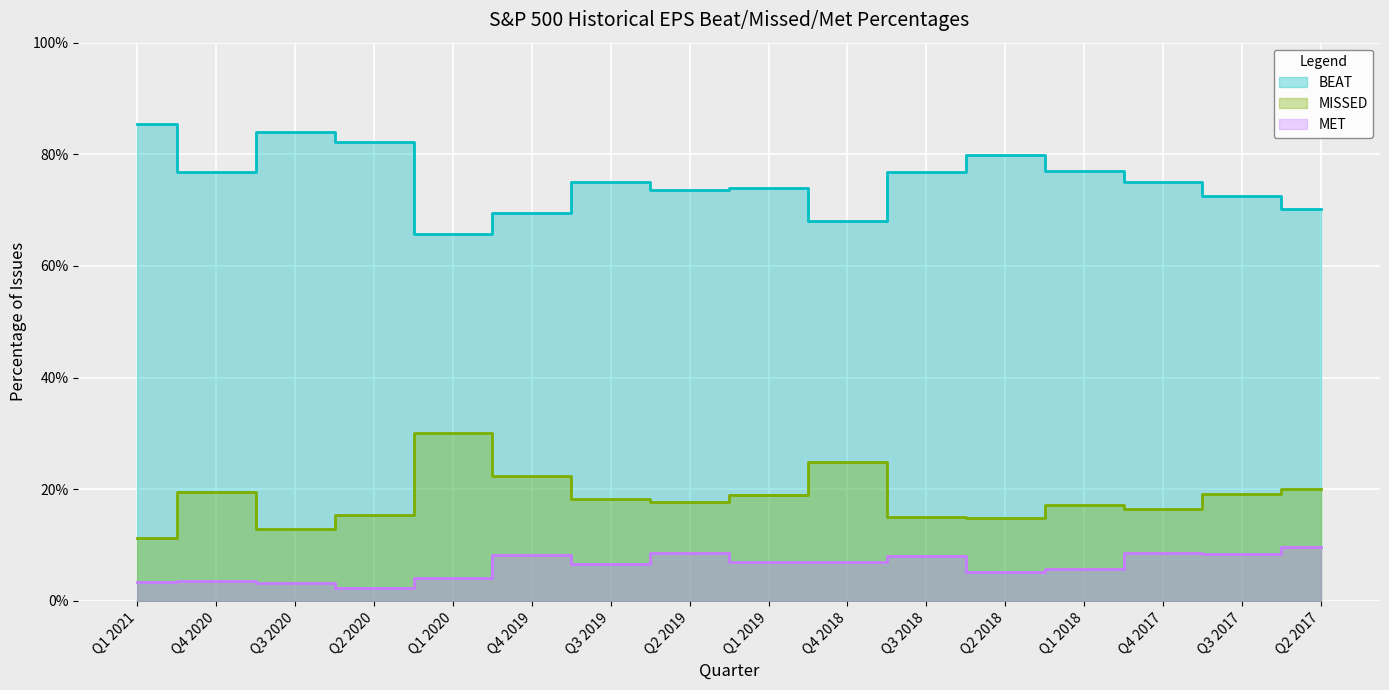

Reading left to right, extract all data points from this chart.

BEAT: 0.9	0.8	0.8	0.8	0.7	0.7	0.8	0.7	0.7	0.7	0.8	0.8	0.8	0.8	0.7	0.7
MISSED: 0.1	0.2	0.1	0.2	0.3	0.2	0.2	0.2	0.2	0.2	0.2	0.1	0.2	0.2	0.2	0.2
MET: 0.0	0.0	0.0	0.0	0.0	0.1	0.1	0.1	0.1	0.1	0.1	0.1	0.1	0.1	0.1	0.1